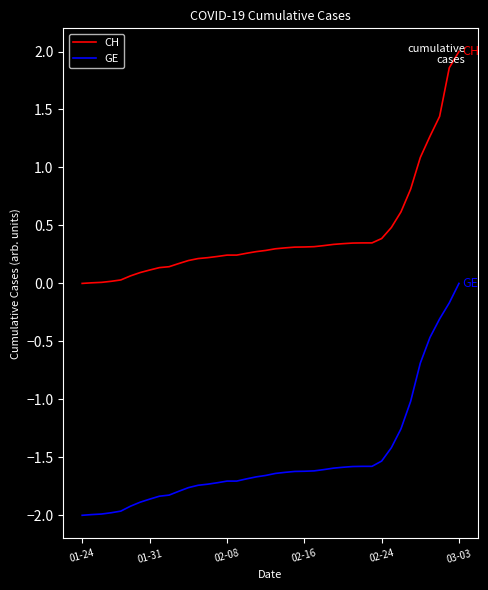

How many lines are shown in the chart?

2